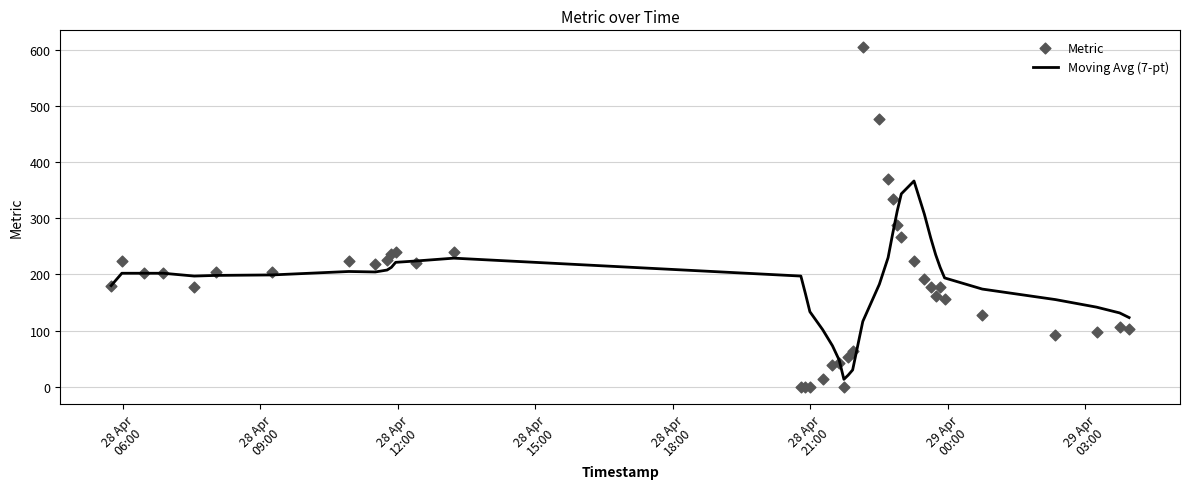

What is the minimum value for Moving Avg (7-pt)?

13.3